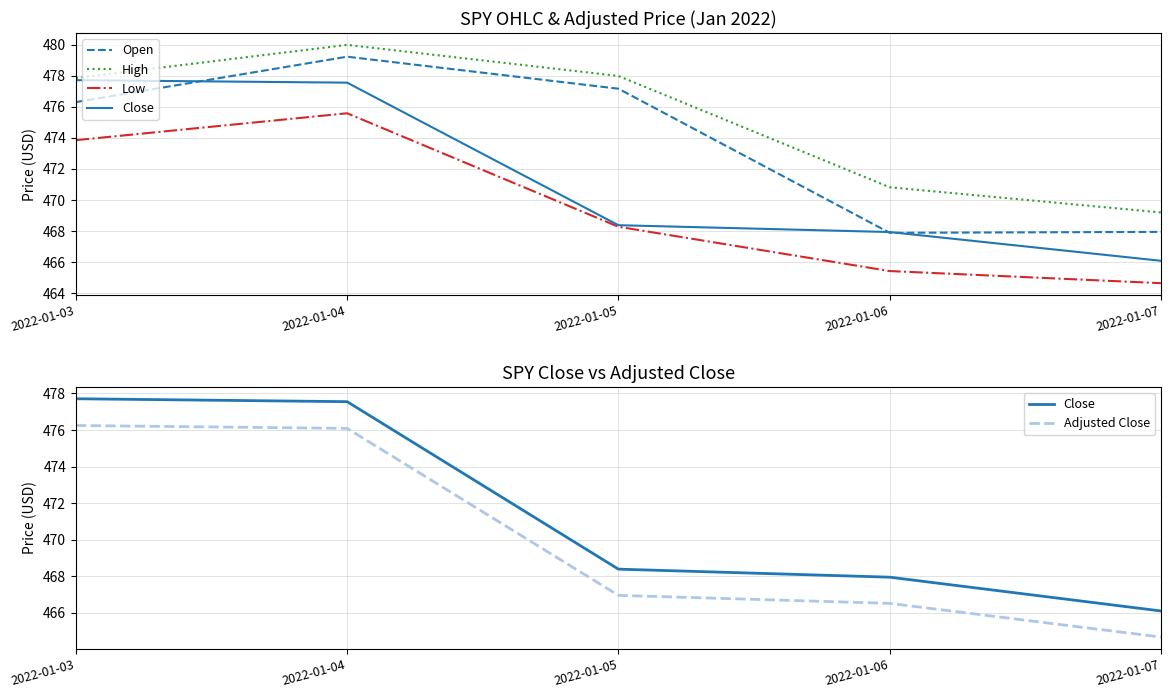

The value of High at 2022-01-03 is 477.9. True or false?

True